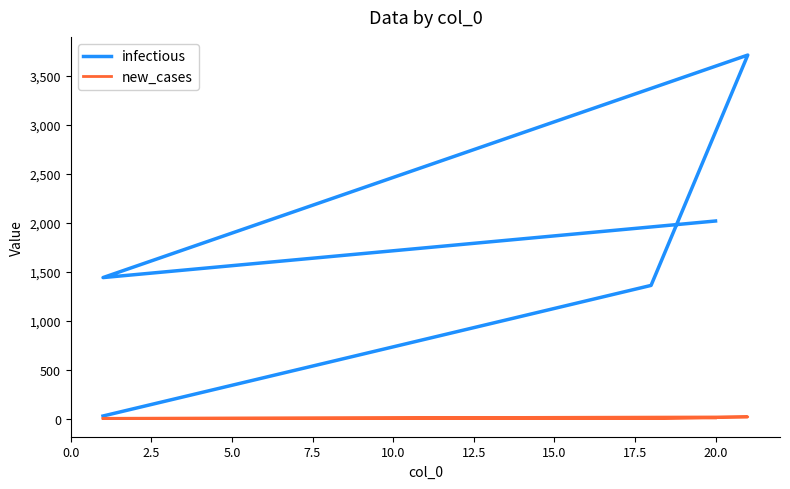

How many data points in infectious are above 1441?

2